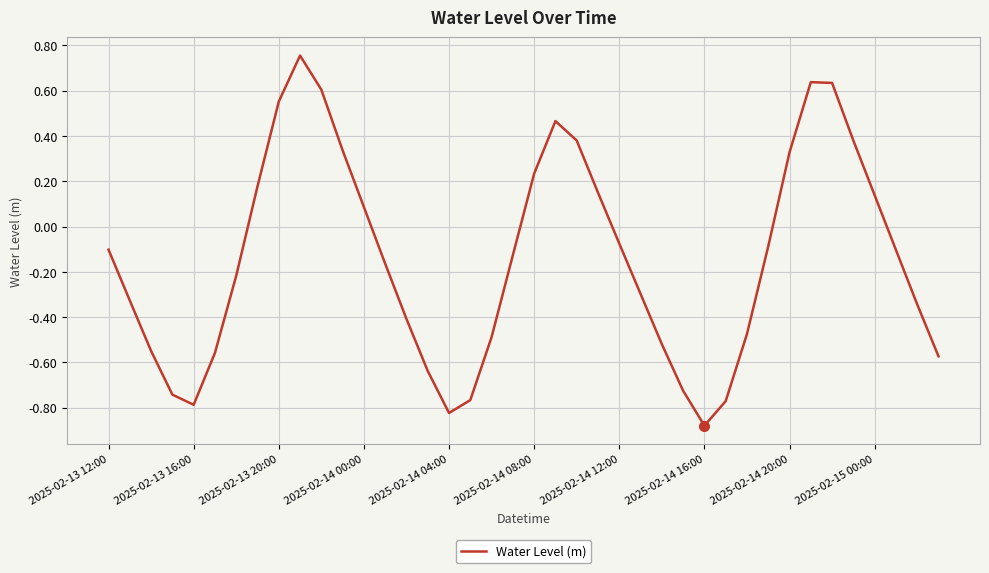

What is the difference between the maximum and minimum values?

1.6